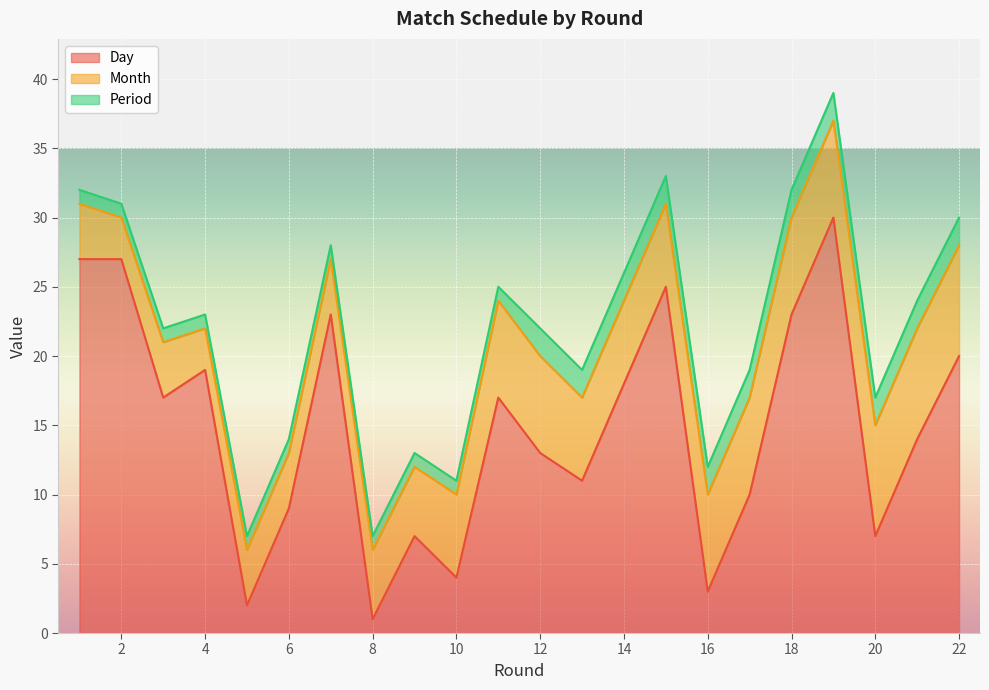

The Period series shows 0 at 8. True or false?

False